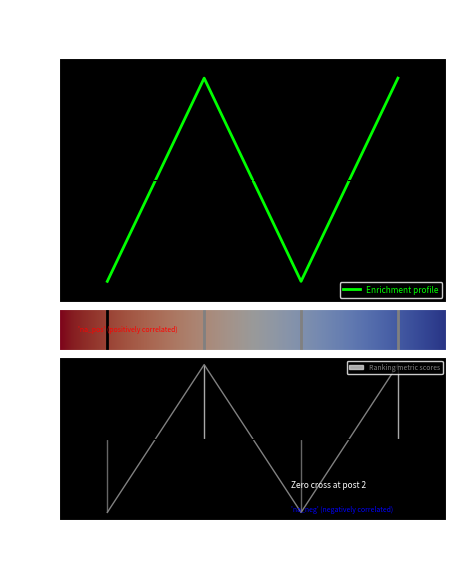

At which category is the sum across all series the highest?

54527711